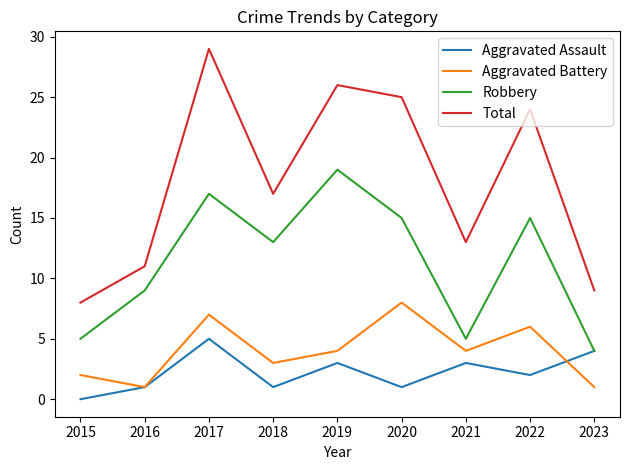

What is the sum of the Robbery values at 2022 and 2020?

30